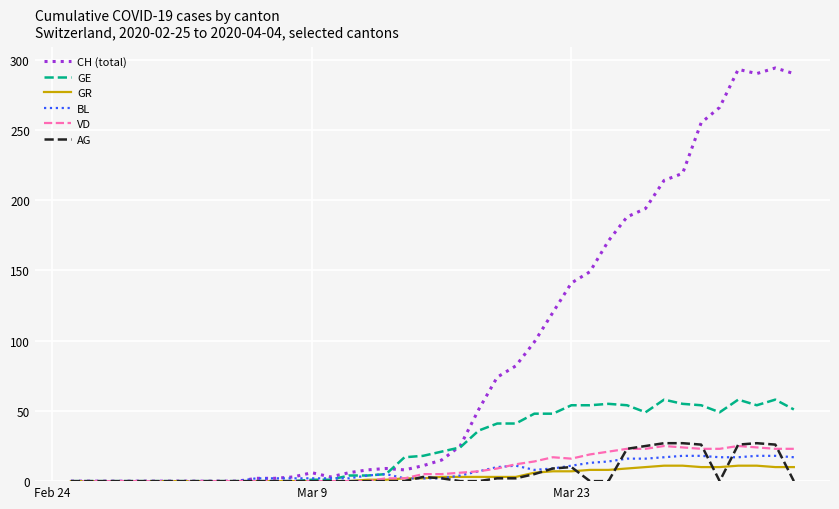

Which series has the widest spread of values?

CH (total)